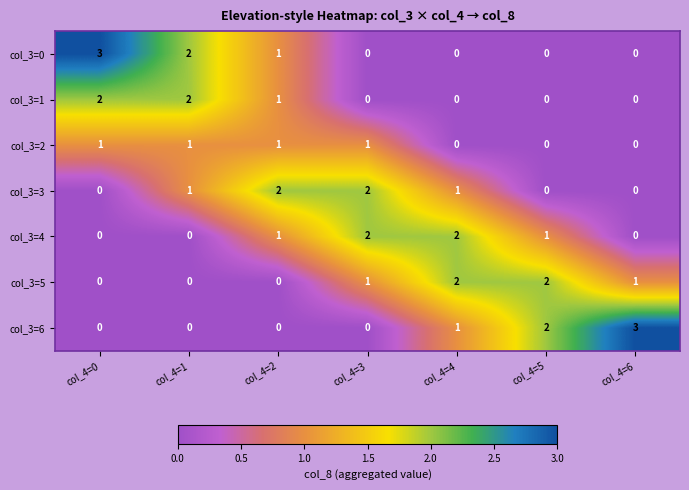

How many data points does each series have?

7